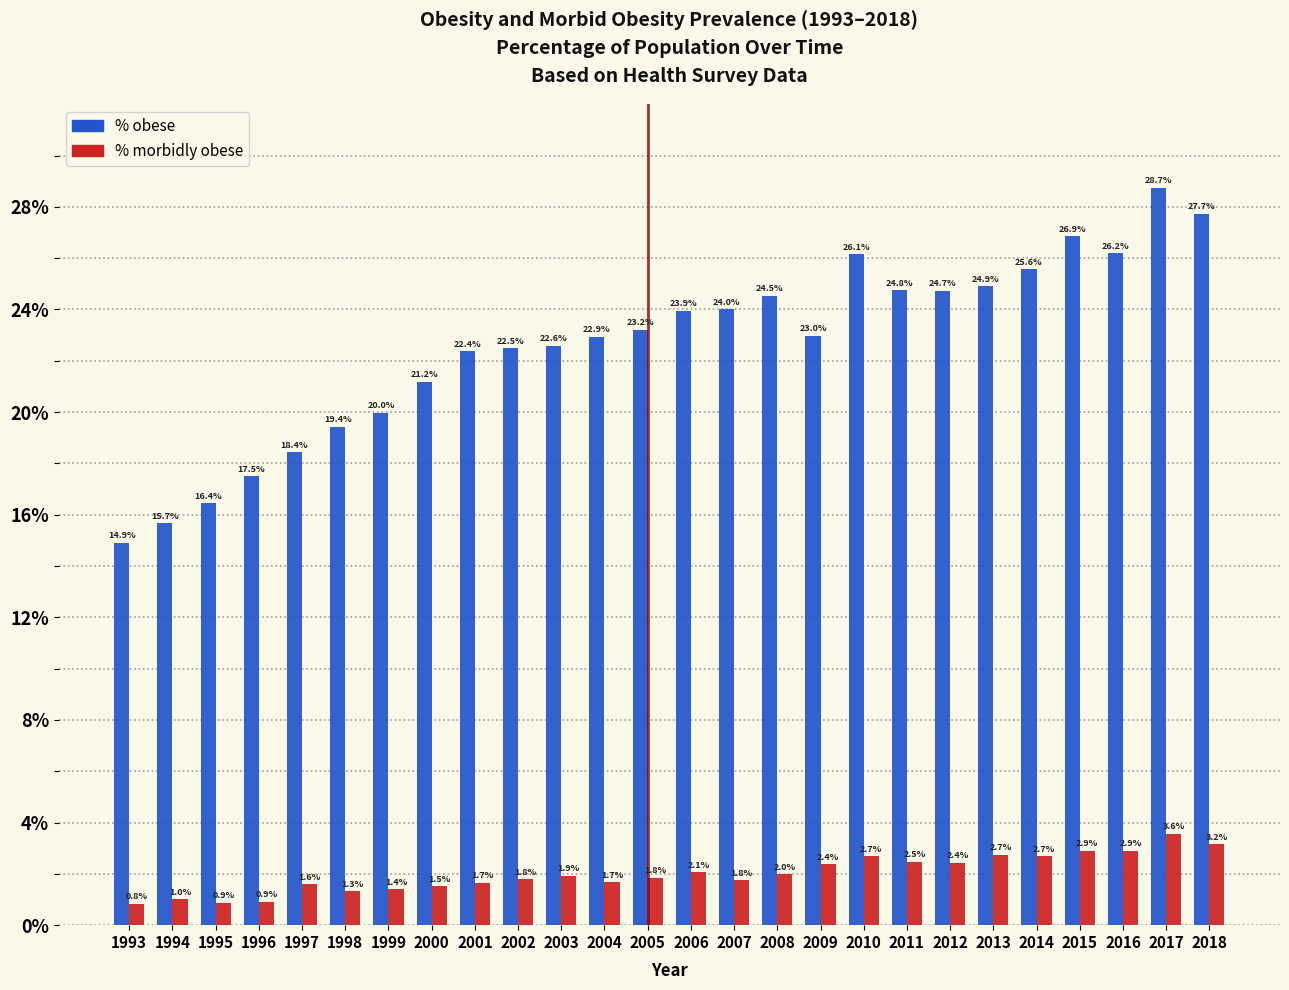

Reading left to right, what are all the values shown in this chart?

% obese: 14.9	15.7	16.4	17.5	18.4	19.4	20.0	21.2	22.4	22.5	22.6	22.9	23.2	23.9	24.0	24.5	23.0	26.1	24.8	24.7	24.9	25.6	26.9	26.2	28.7	27.7
% morbidly obese: 0.8	1.0	0.9	0.9	1.6	1.3	1.4	1.5	1.7	1.8	1.9	1.7	1.8	2.1	1.8	2.0	2.4	2.7	2.5	2.4	2.7	2.7	2.9	2.9	3.6	3.2